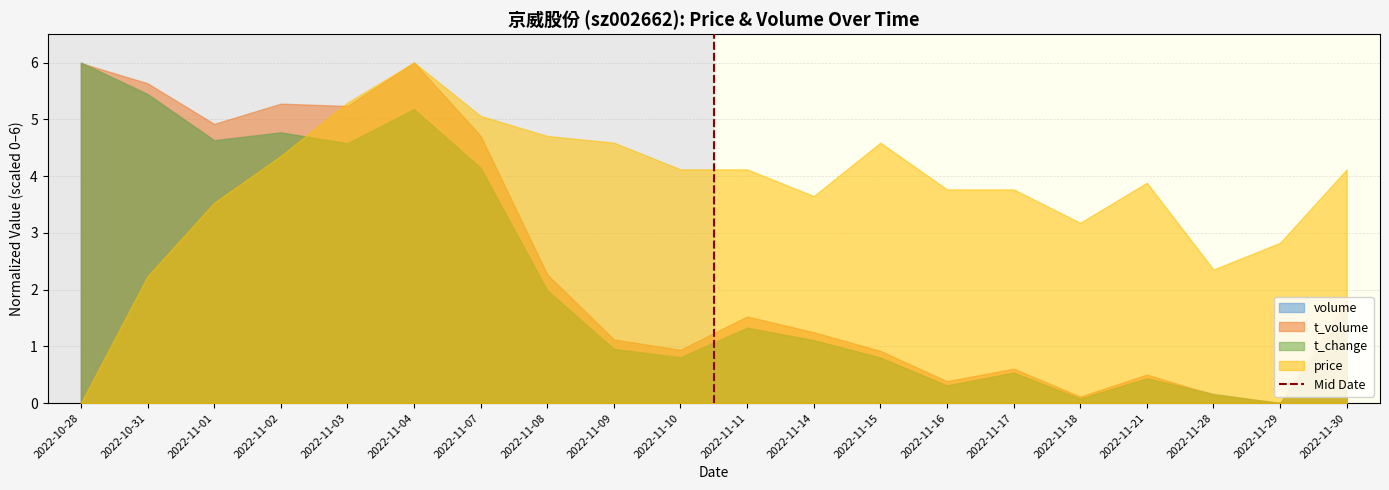

At which category is the sum across all series the highest?

2022-11-04